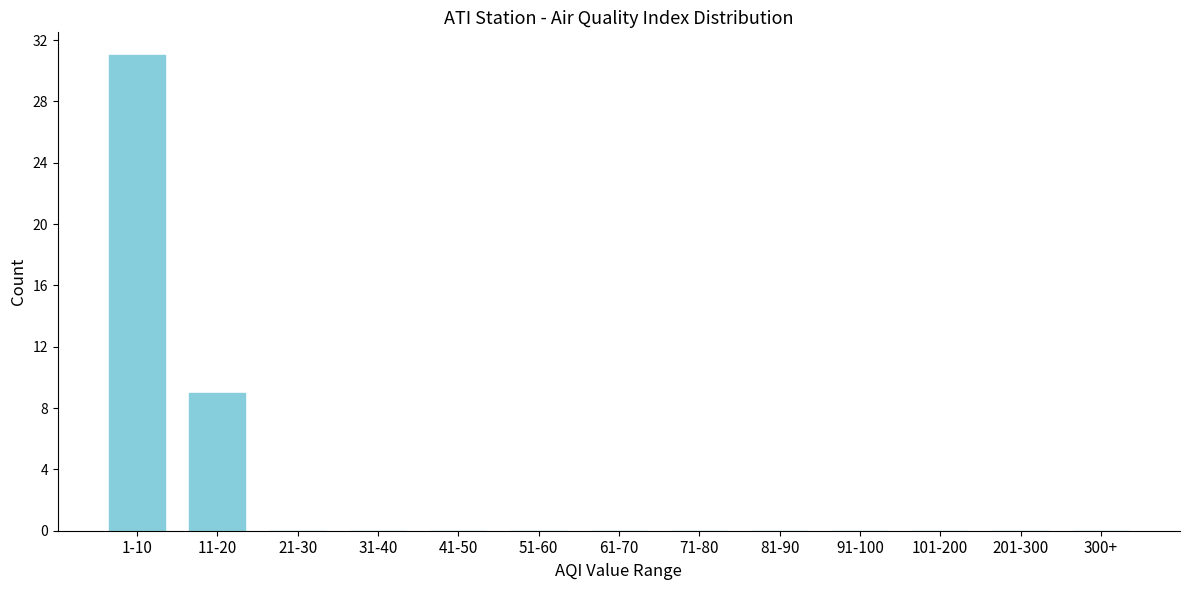

Reading left to right, transcribe all the data shown in this chart.

1-10=31	11-20=9	21-30=0	31-40=0	41-50=0	51-60=0	61-70=0	71-80=0	81-90=0	91-100=0	101-200=0	201-300=0	300+=0